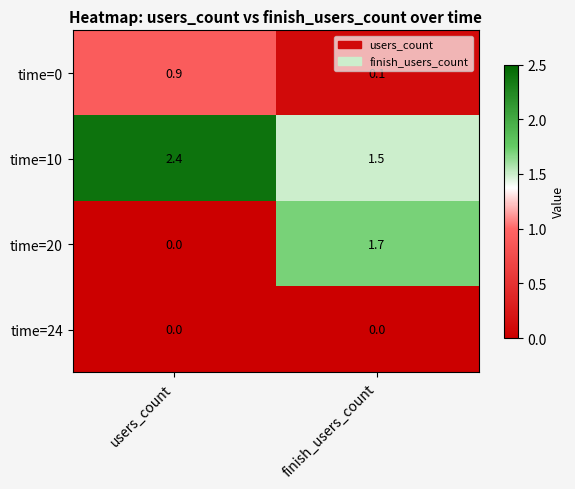

At which label does time=20 reach its minimum?

users_count